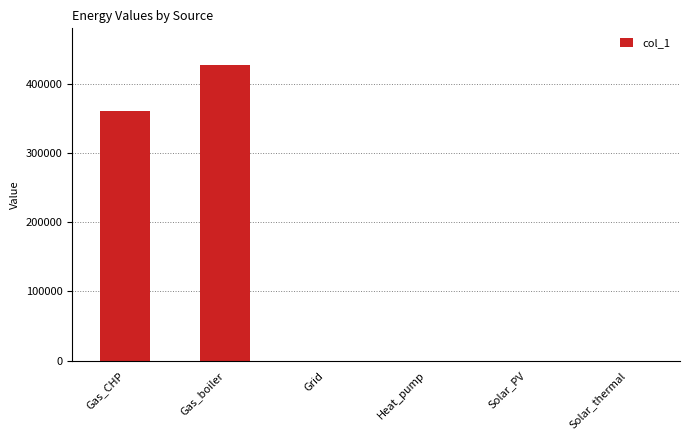

The value at Grid is 0.0. True or false?

True